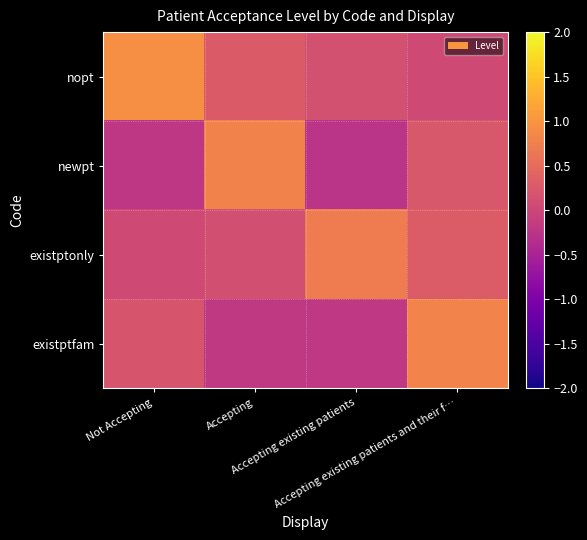

At which category does the chart reach its peak across all series?

Not Accepting